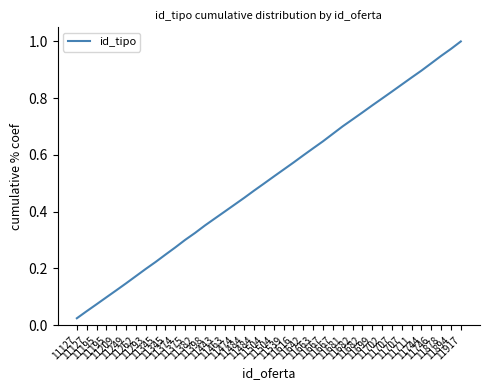

The value at 11474 is 0.4. True or false?

True